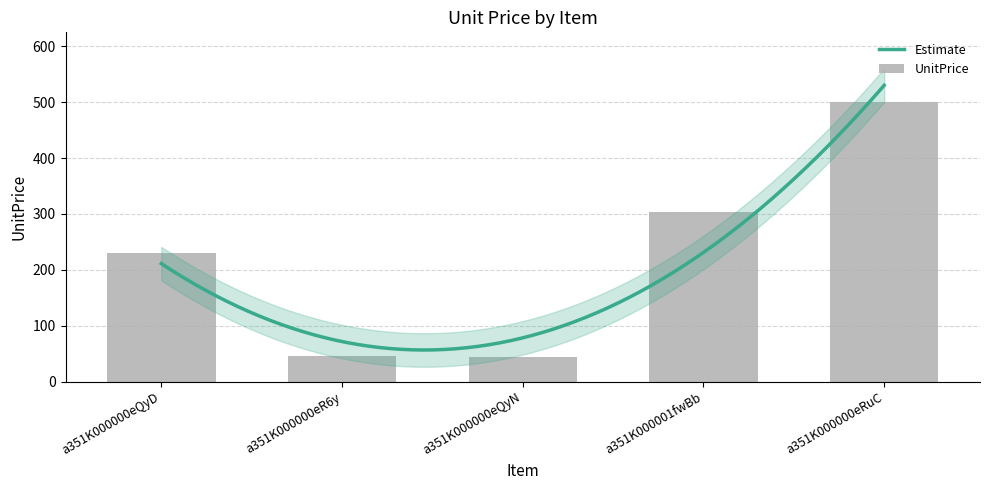

Reading left to right, extract all data points from this chart.

230.0	45.2	44.2	303.0	500.0